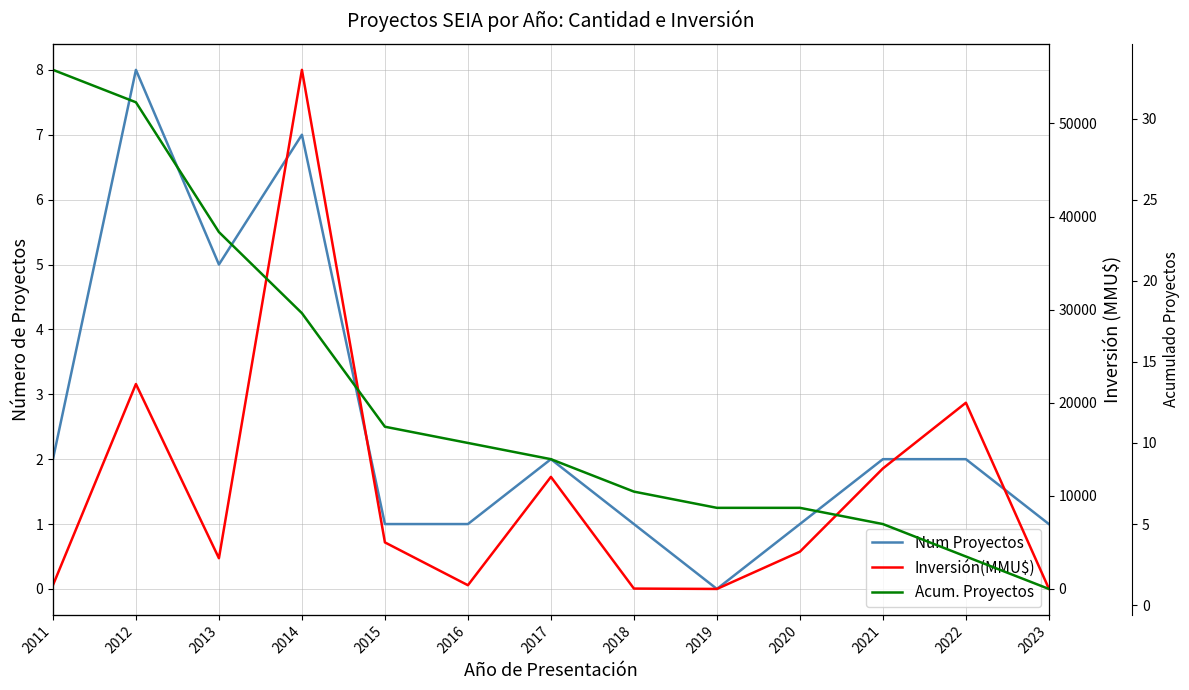

In Num Proyectos, how many points are higher than both neighbors (excluding endpoints)?

3